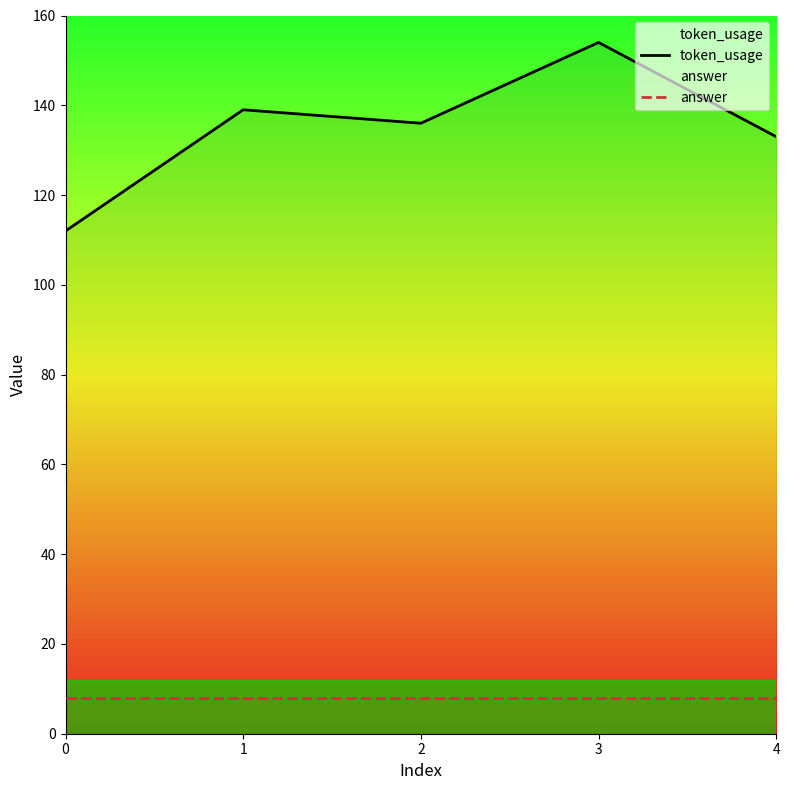

List the series in order of their peak value, highest first.

token_usage, answer